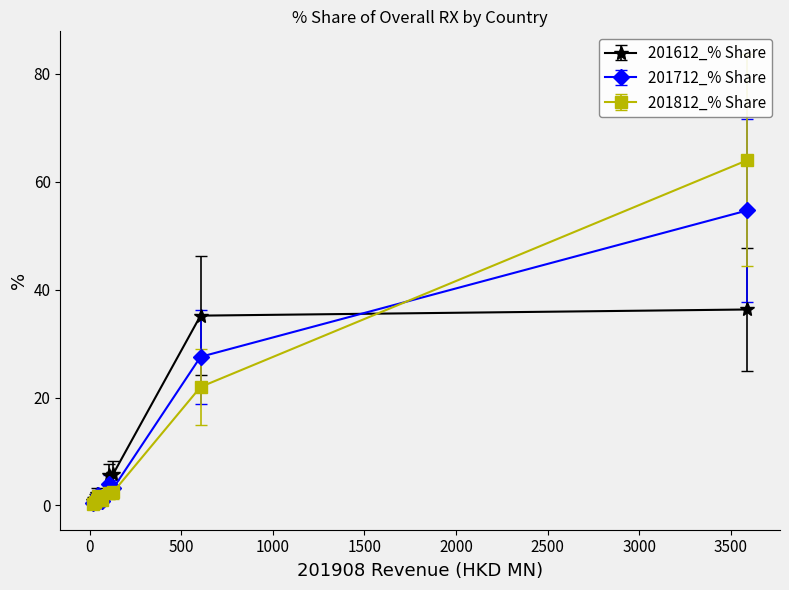

What are all the series names shown in the legend?

201612_% Share, 201712_% Share, 201812_% Share